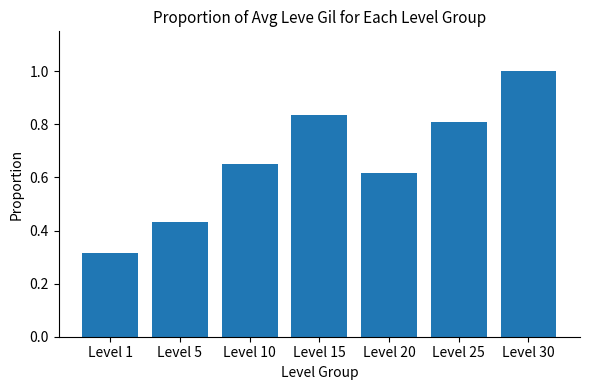

What is the change in value from Level 20 to Level 30?

+0.4